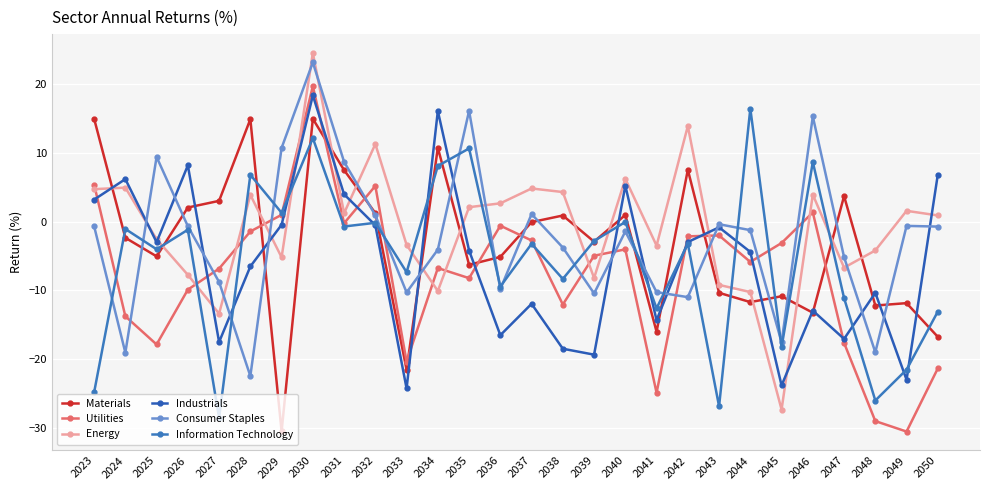

True or false: Consumer Staples has more than 1 interior local peaks.

True